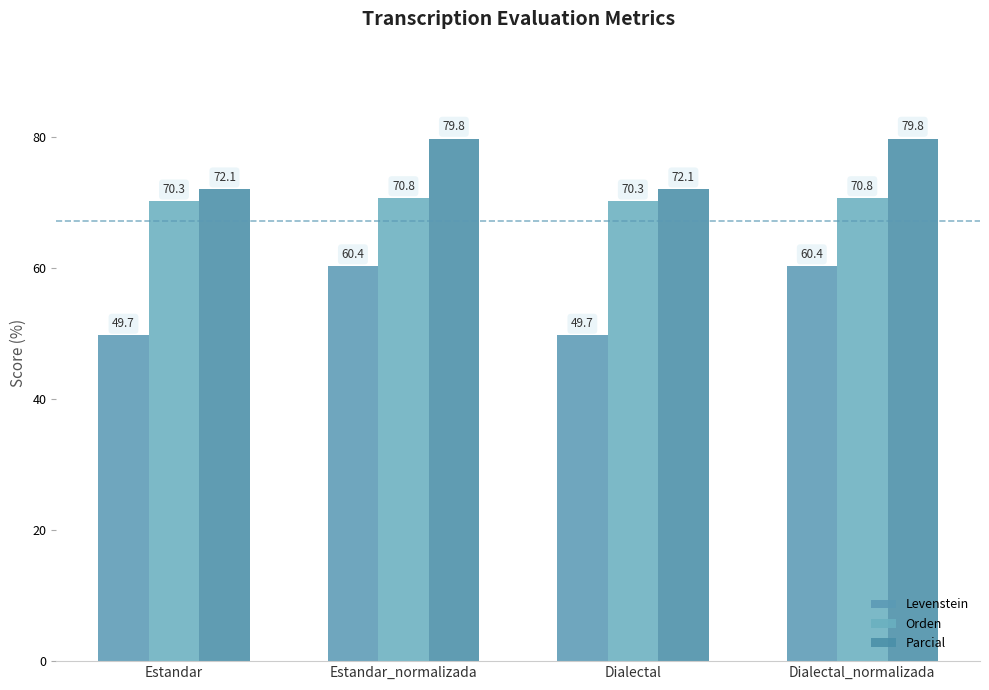

Where does the Parcial series first go above 79?

Estandar_normalizada